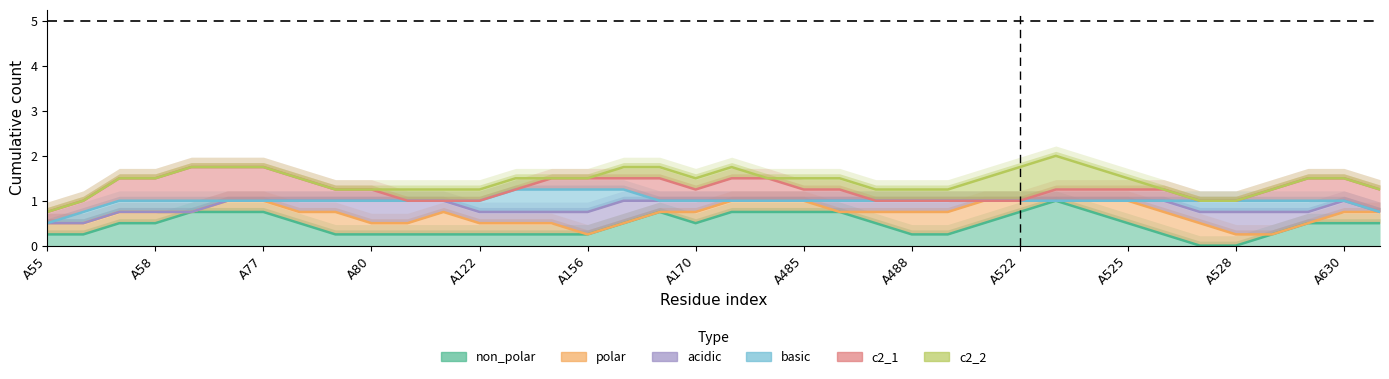

What is the difference between the highest and lowest values at 26?

1.0